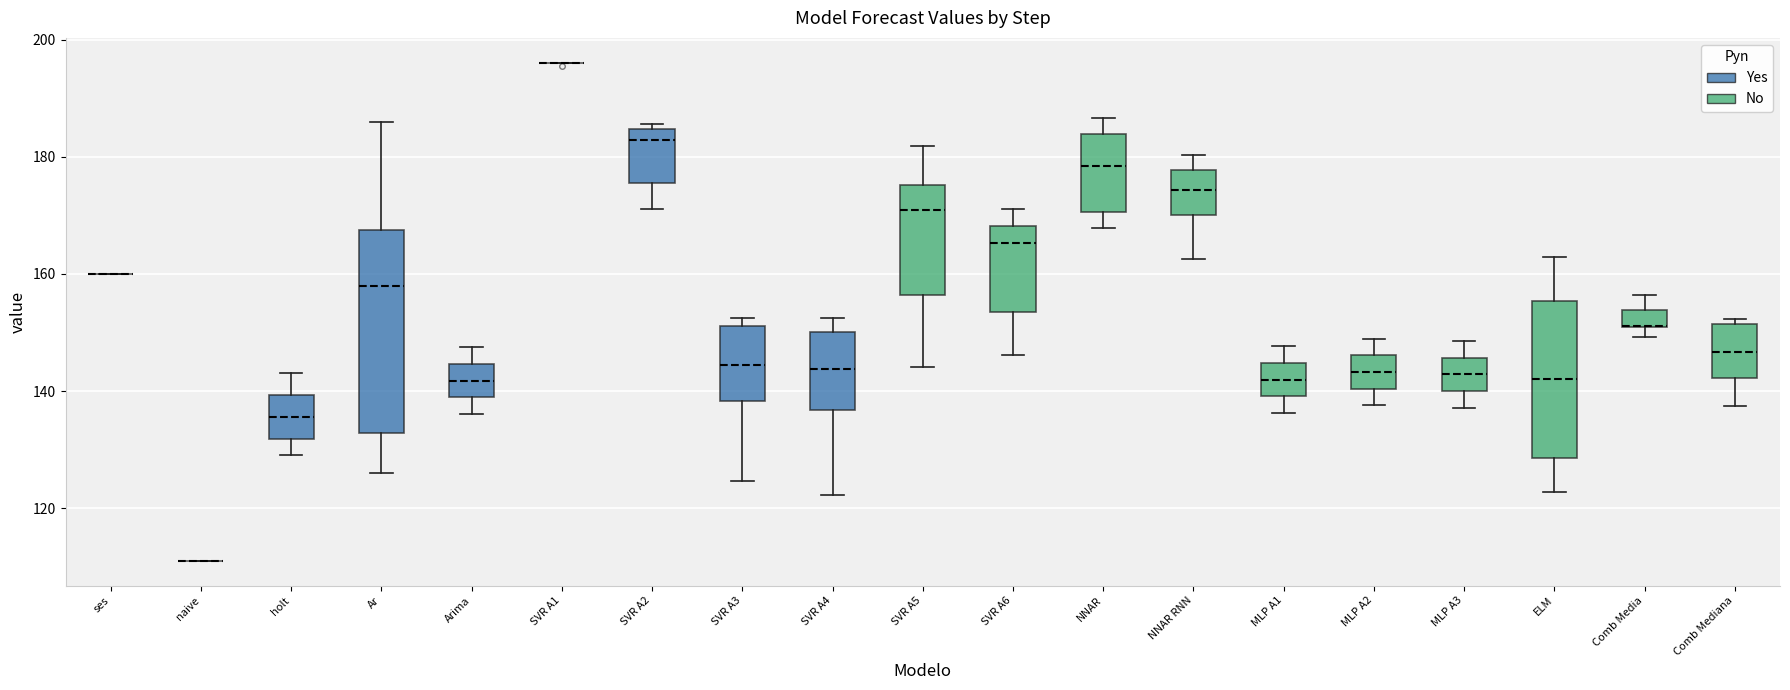

Which box is the tallest, from its lower edge to its upper edge?

Ar